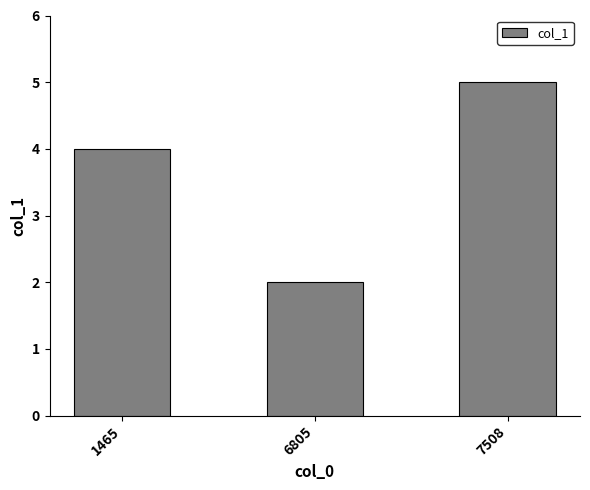

What is the difference between the maximum and minimum values?

3